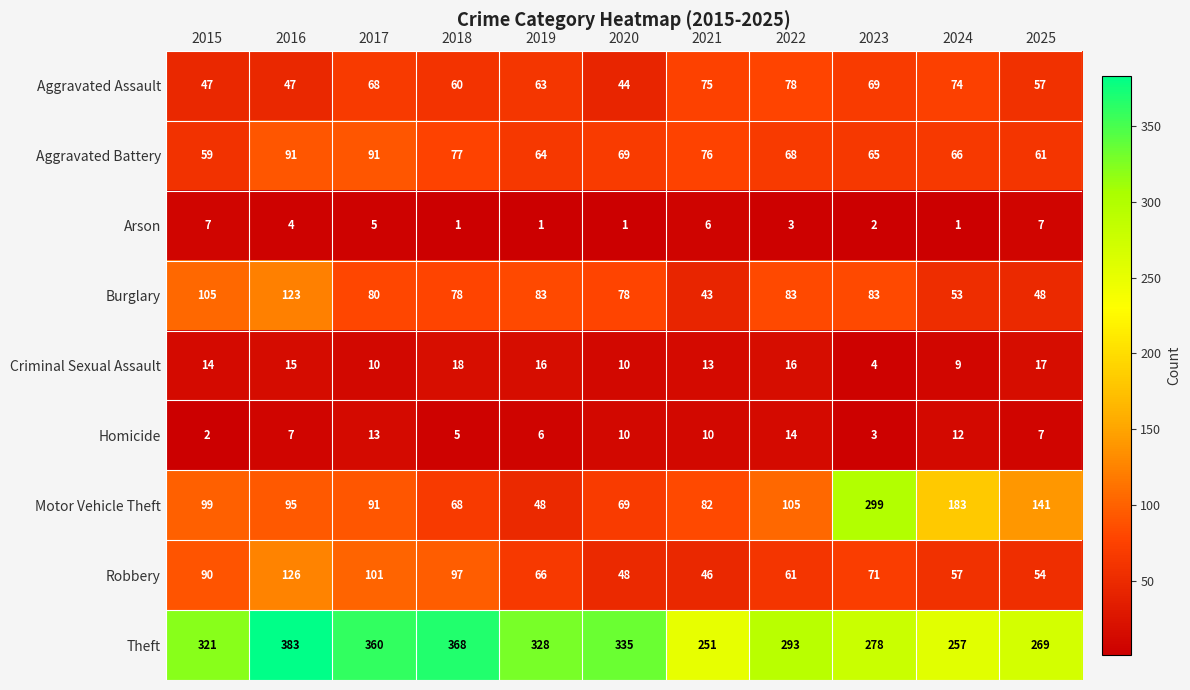

What is the sum of all Burglary values?

857